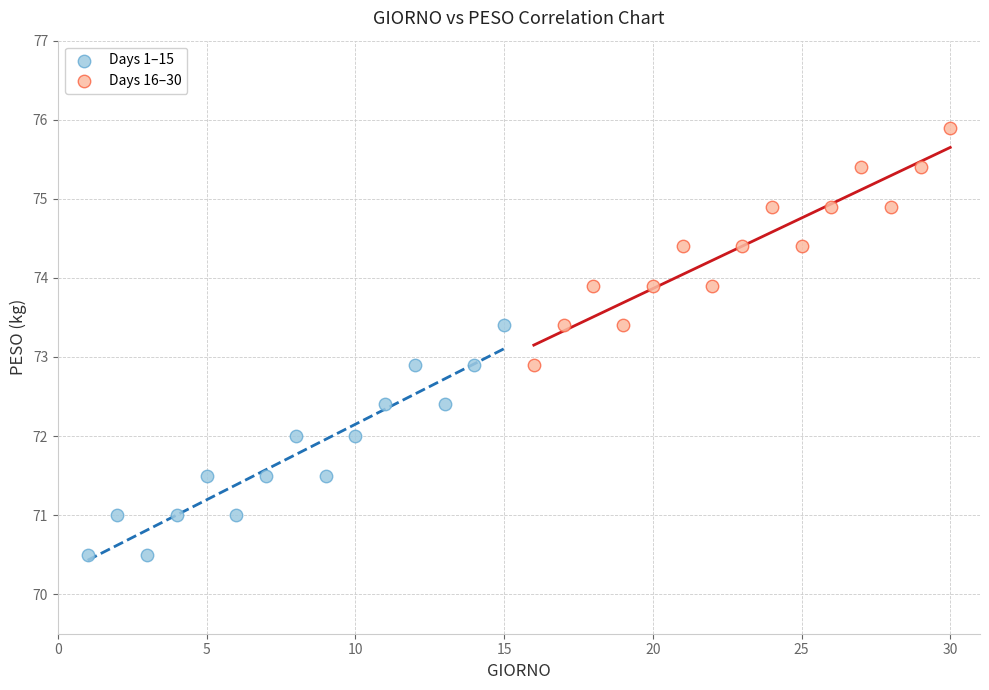

Which series reaches the minimum Y coordinate?

Days 1–15